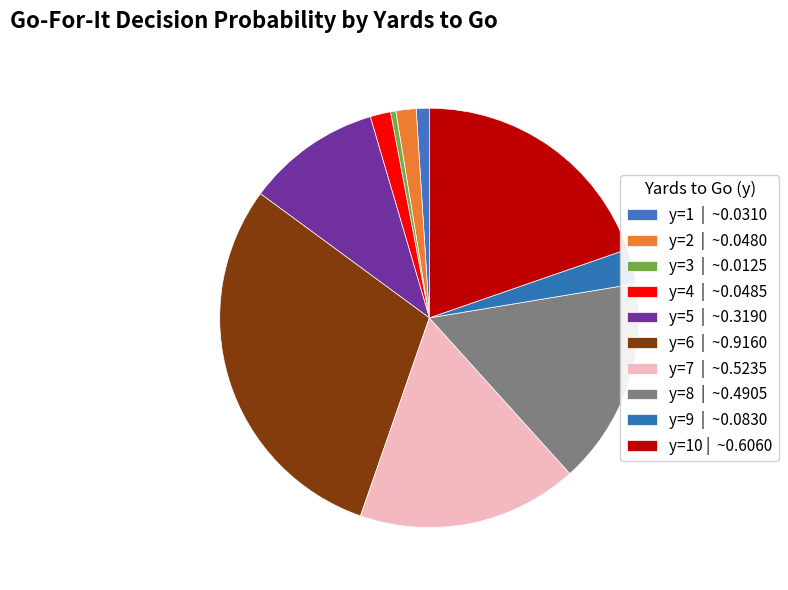

How many segments does this pie chart have?

10